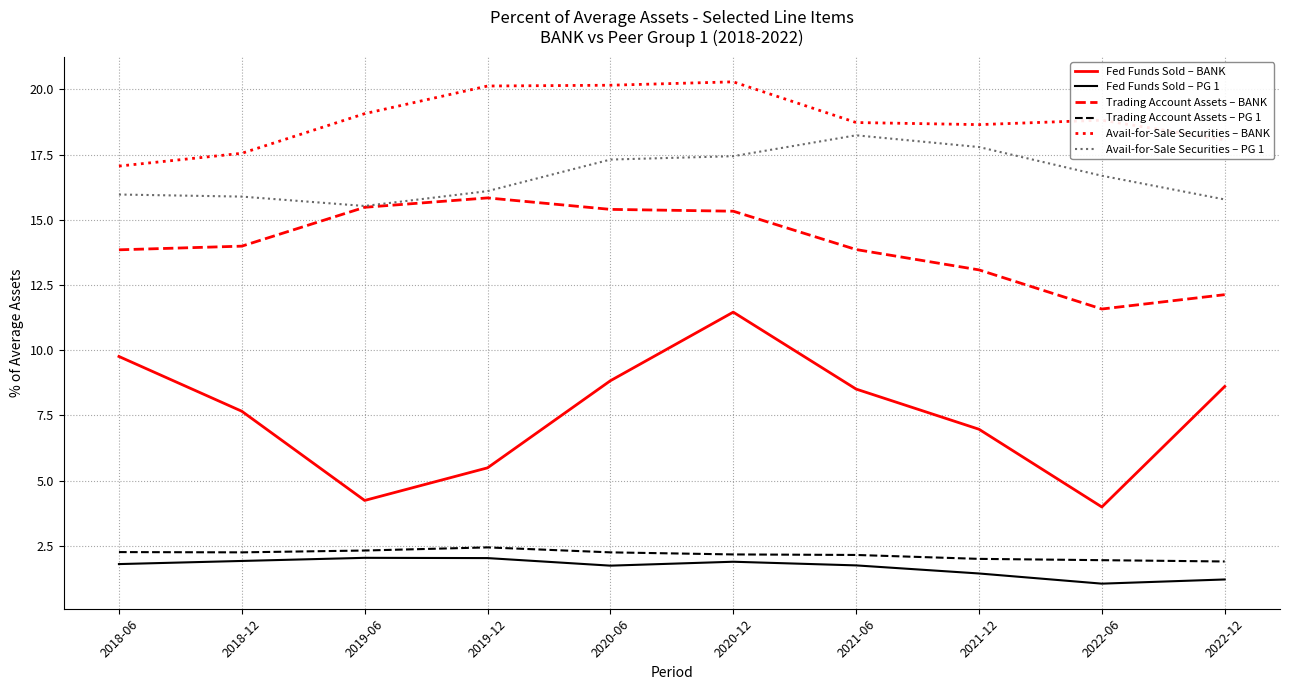

True or false: Avail-for-Sale Securities – PG 1 has a value of 17.4 at 2020-12.

True